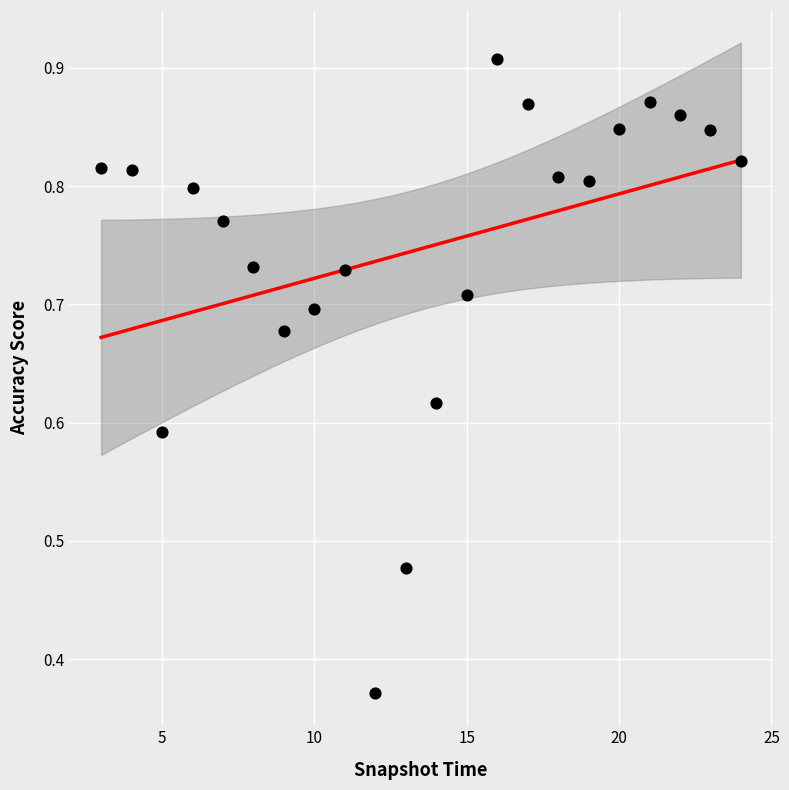

What is the range of X values (max minus min)?

21.0